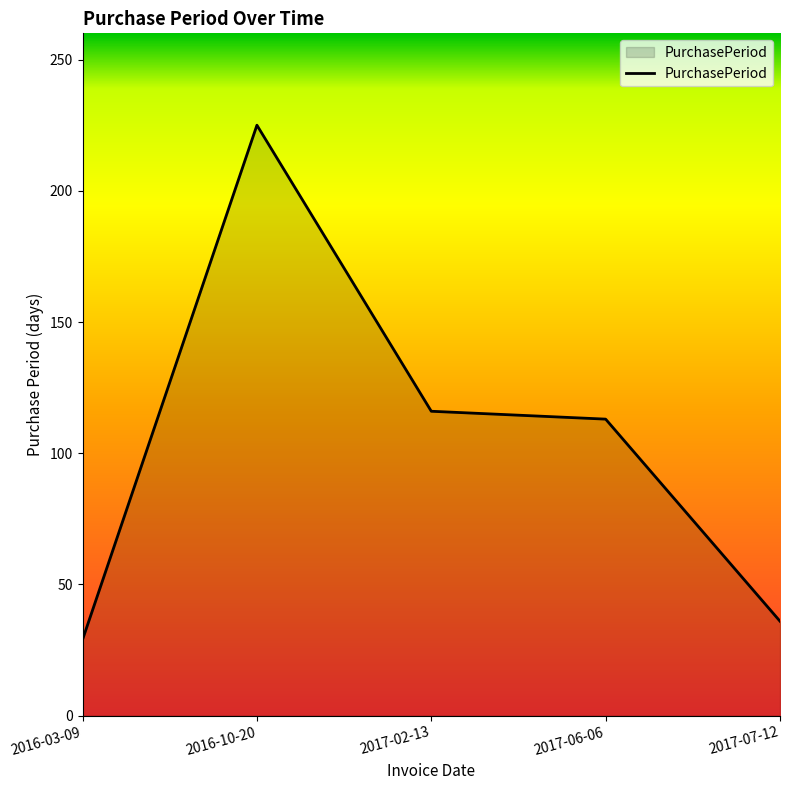

Which category has the lowest value across all series?

2016-03-09